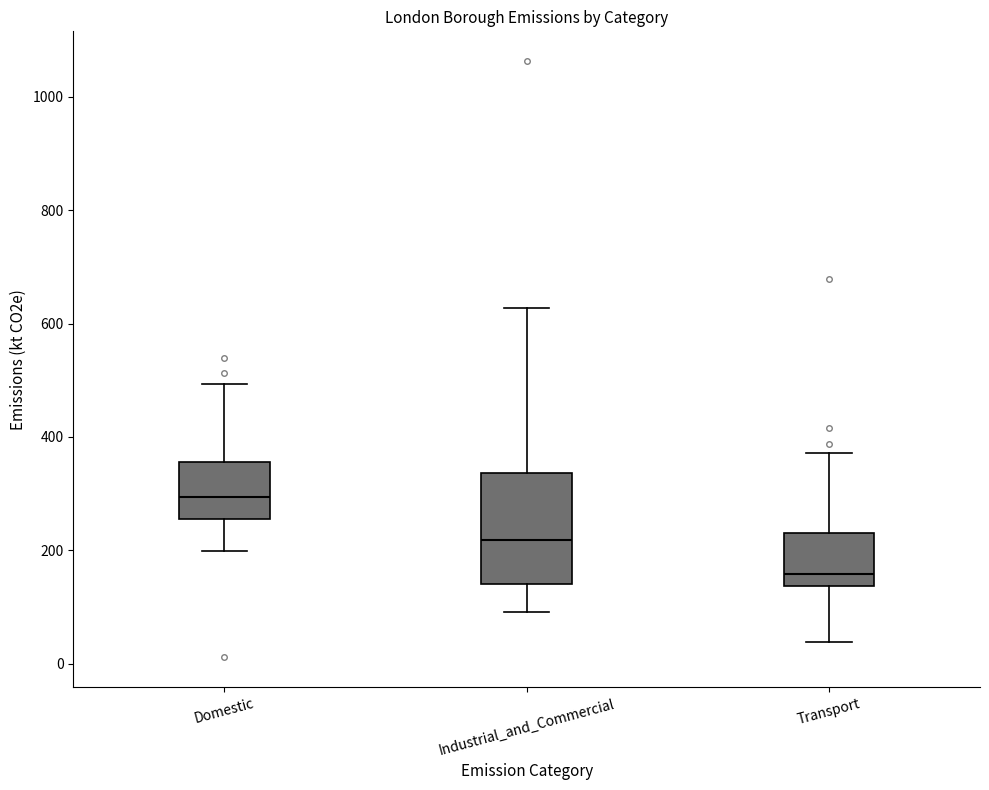

Comparing the boxes themselves (not the whiskers), which one is the tallest?

Industrial_and_Commercial